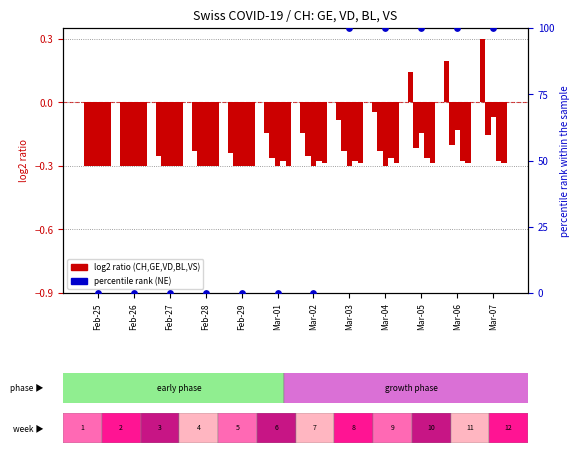

Which series has the largest total across all categories?

NE (percentile)